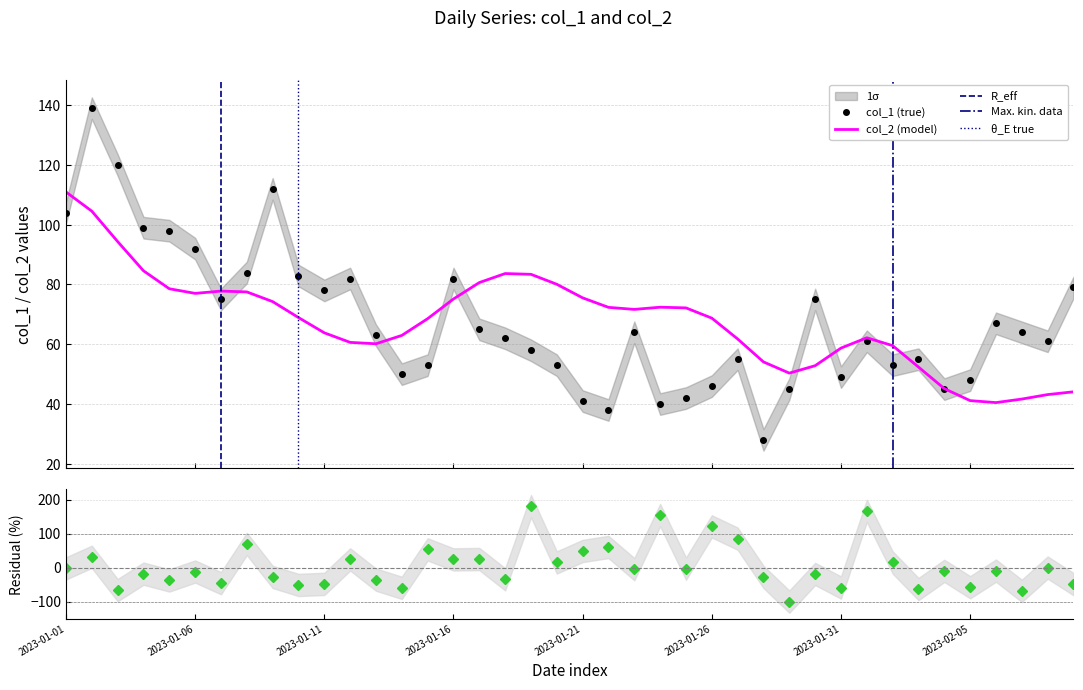

What is the change in value from 2023-02-07 to 2023-02-09?

+15